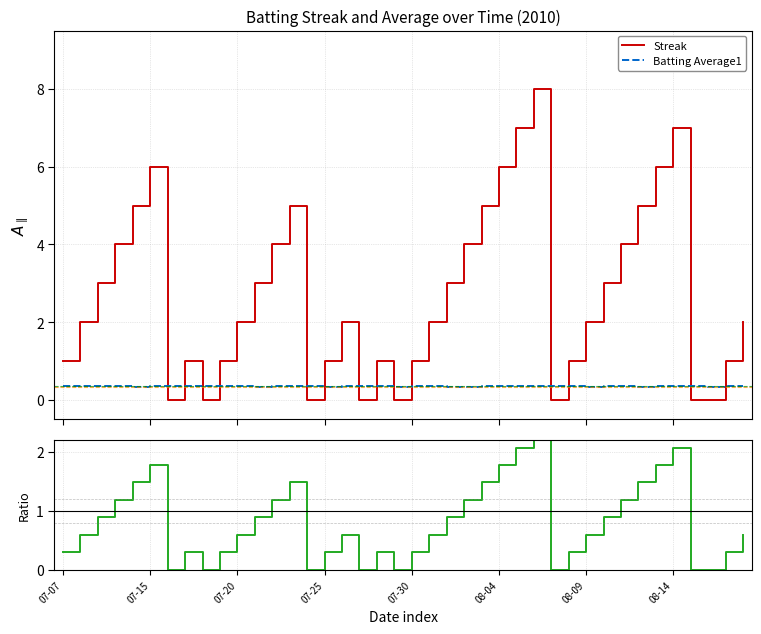

The value of Streak at 16 is 2.0. True or false?

True